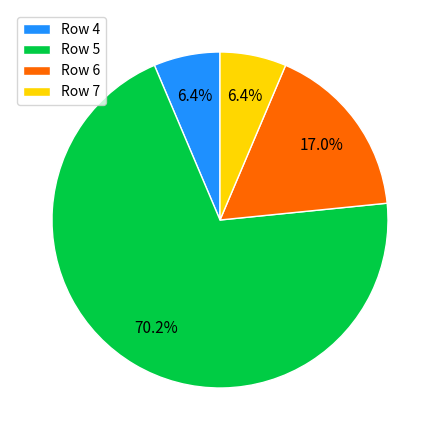

Count the number of slices in the pie.

4